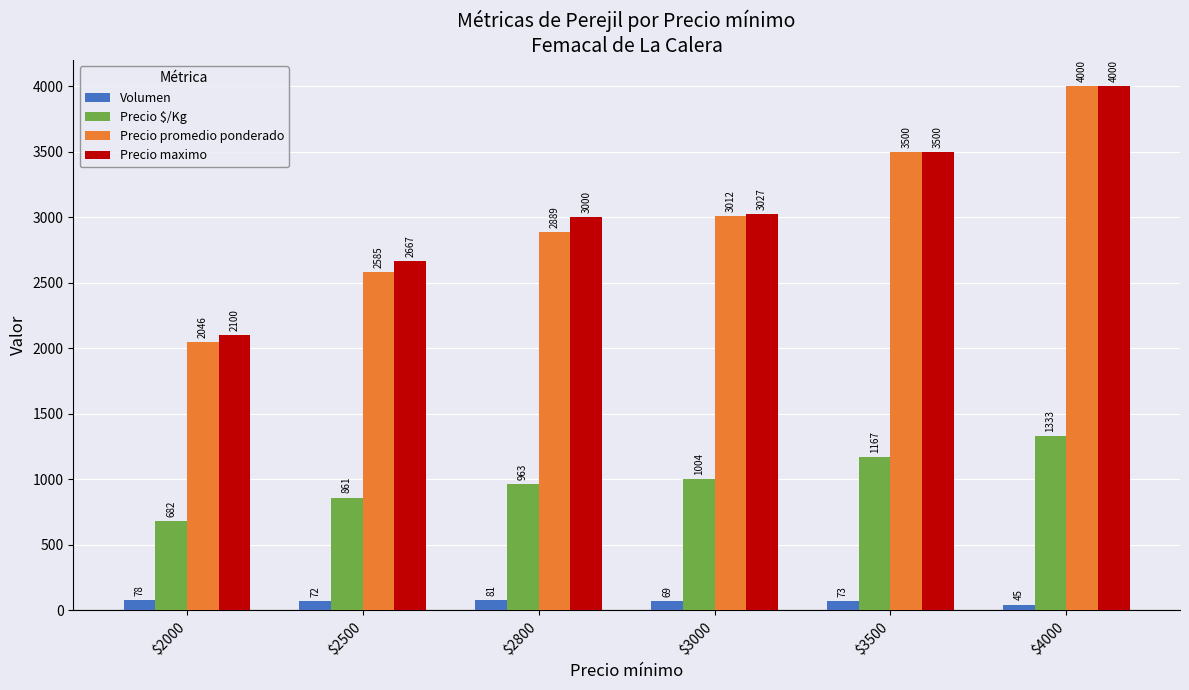

What is the value of the Precio maximo bar at the 5th from the left?

3500.0